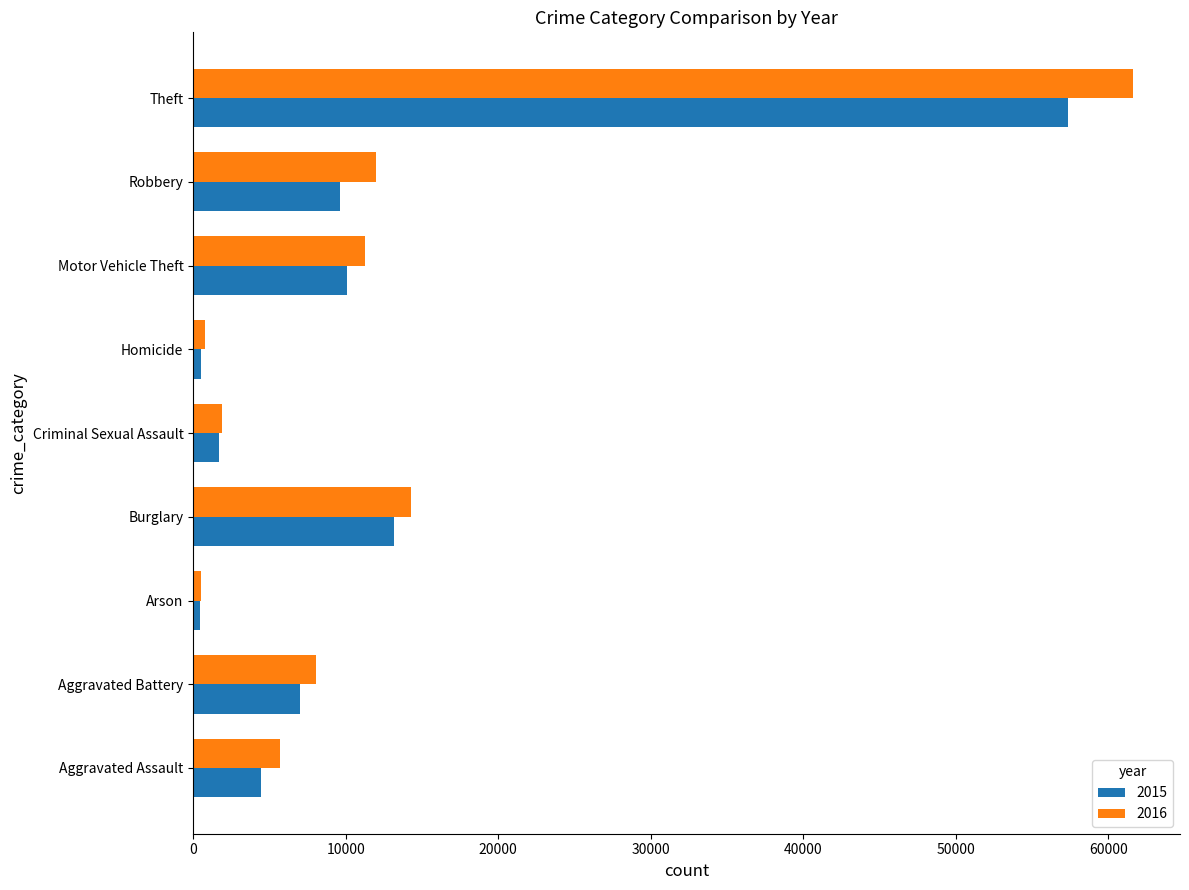

Which category has the highest value in the 2016 series?

Theft